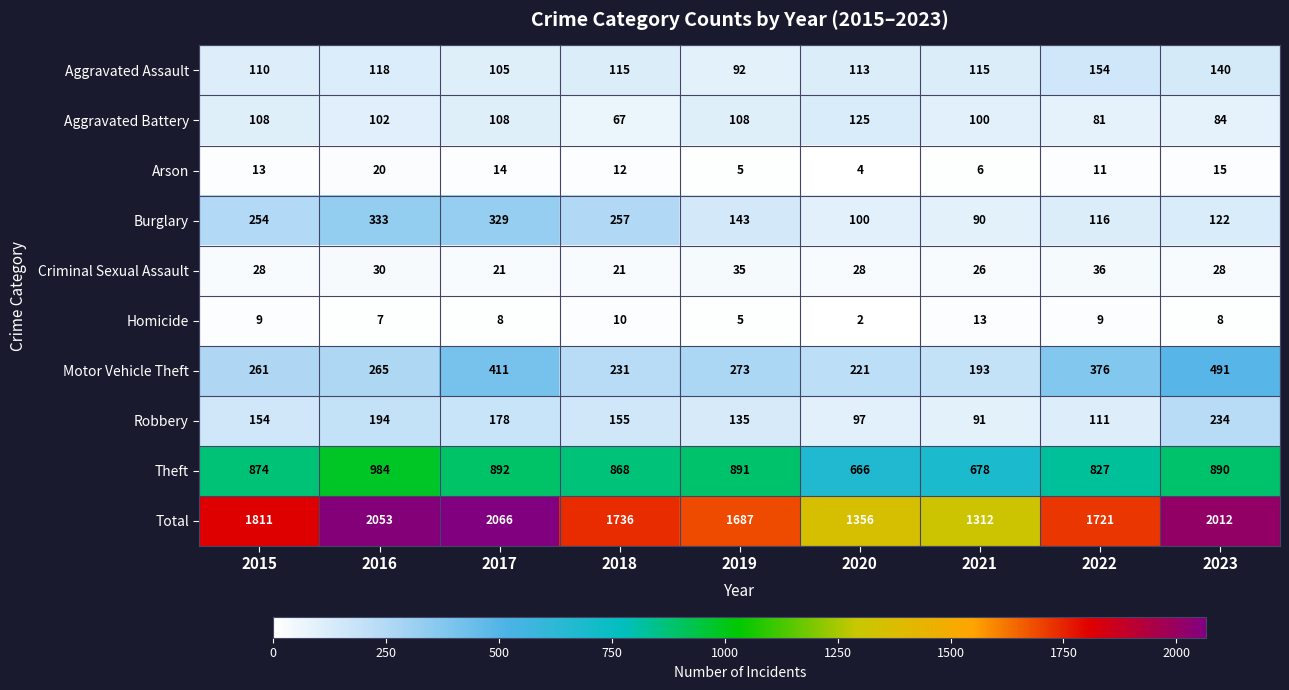

What is the average value of the Aggravated Battery series?

98